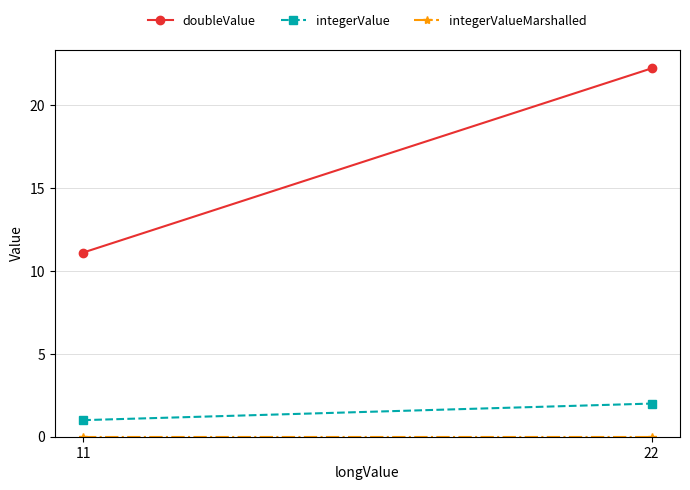

At which category does the chart reach its peak across all series?

22